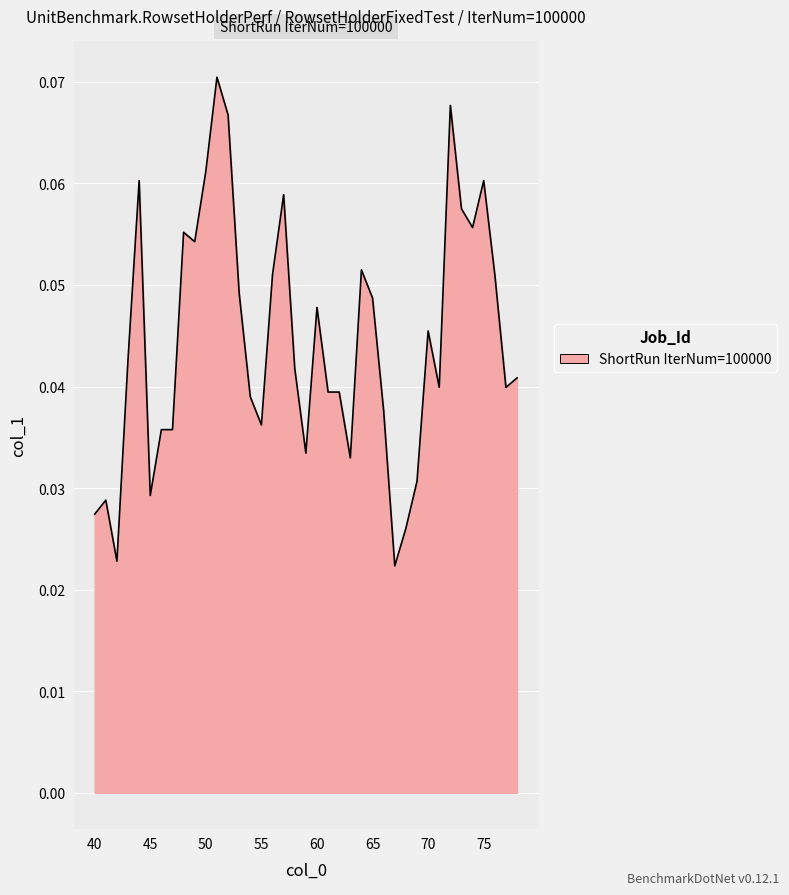

Reading left to right, list all the values displayed in this chart.

0.0	0.0	0.0	0.0	0.1	0.0	0.0	0.0	0.1	0.1	0.1	0.1	0.1	0.0	0.0	0.0	0.1	0.1	0.0	0.0	0.0	0.0	0.0	0.0	0.1	0.0	0.0	0.0	0.0	0.0	0.0	0.0	0.1	0.1	0.1	0.1	0.1	0.0	0.0